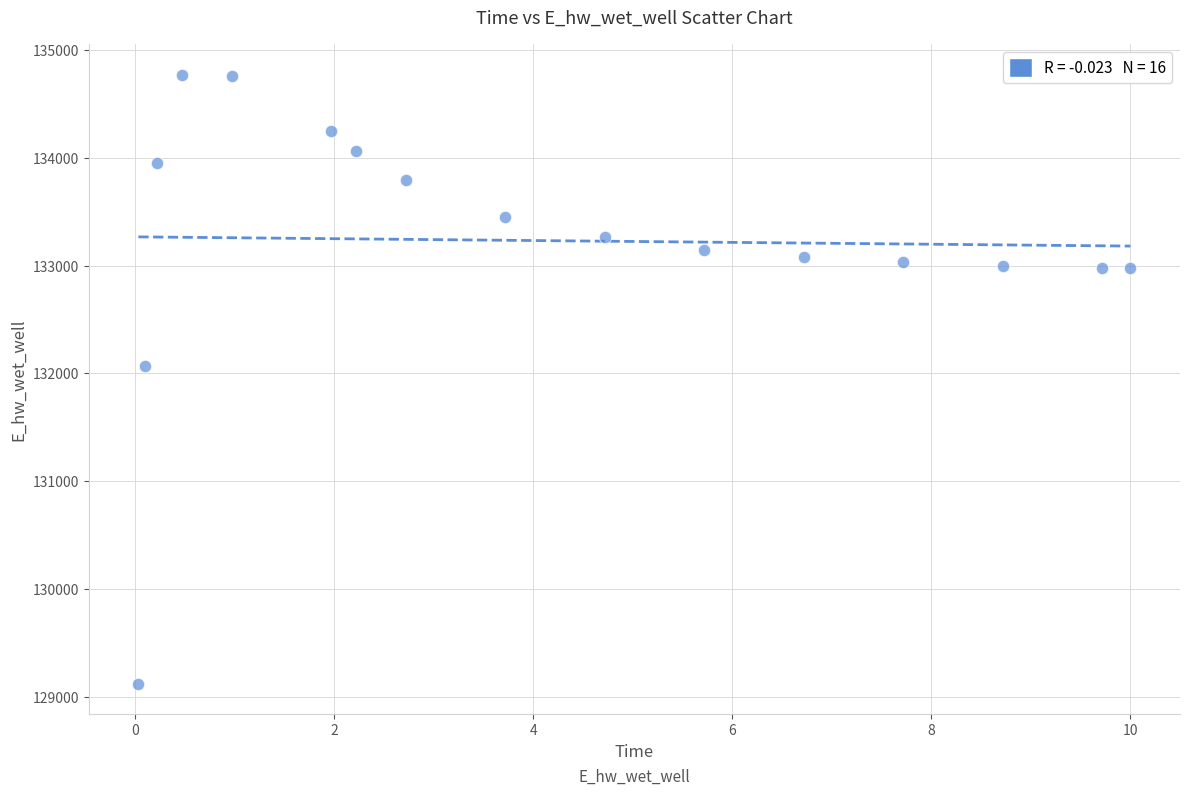

What is the range of X values (max minus min)?

10.0